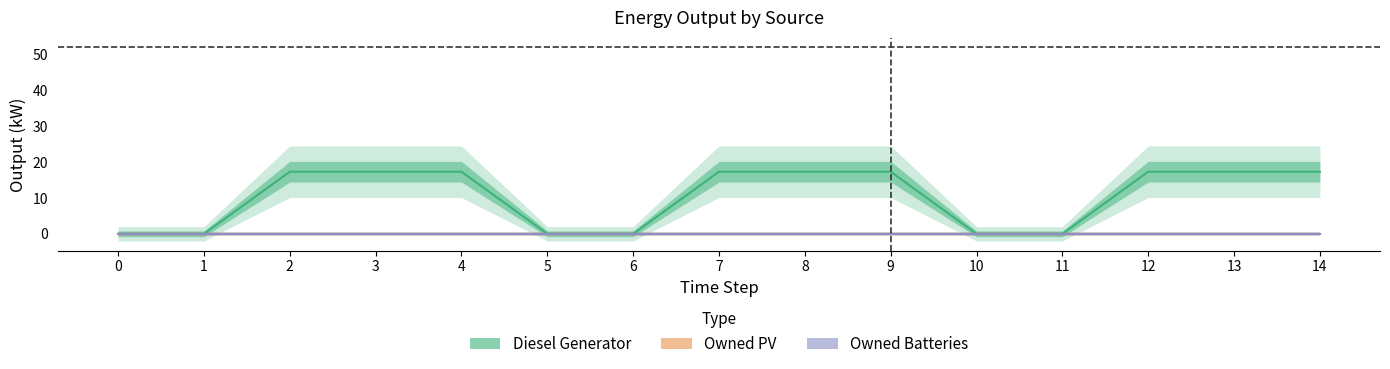

True or false: Owned Batteries and Diesel Generator cross at least once.

False